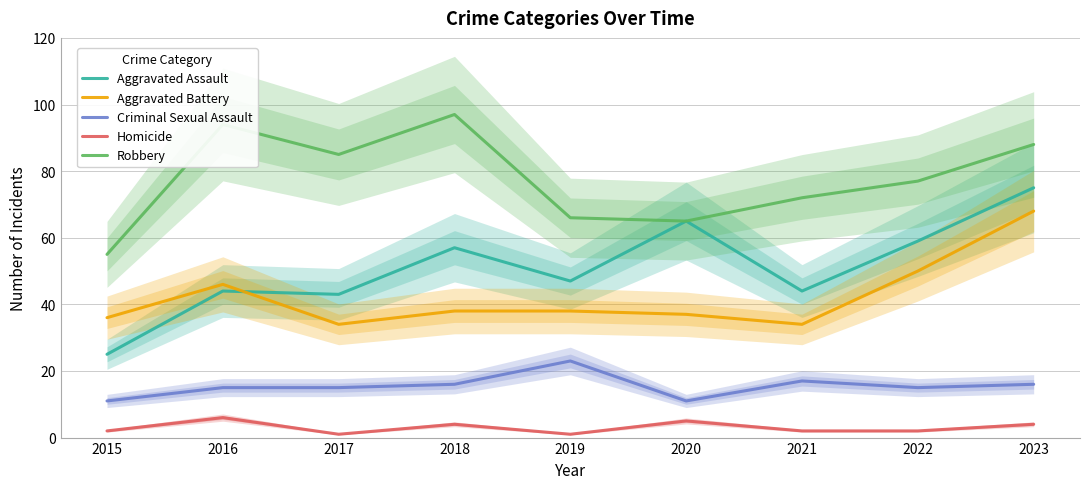

What is the value of the Aggravated Assault point at the 2nd from the left?

44